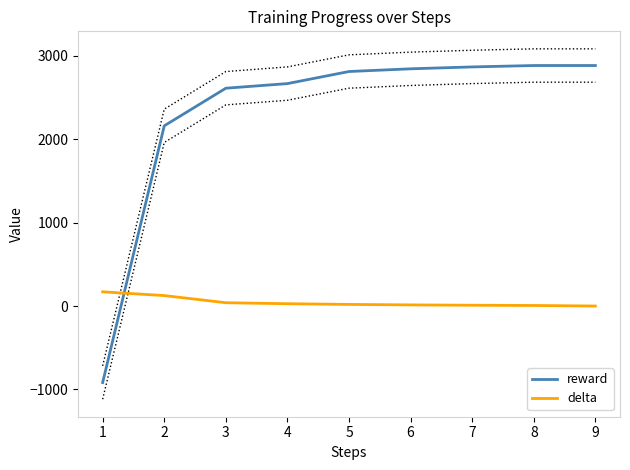

What is the highest value of the delta series?

170.5